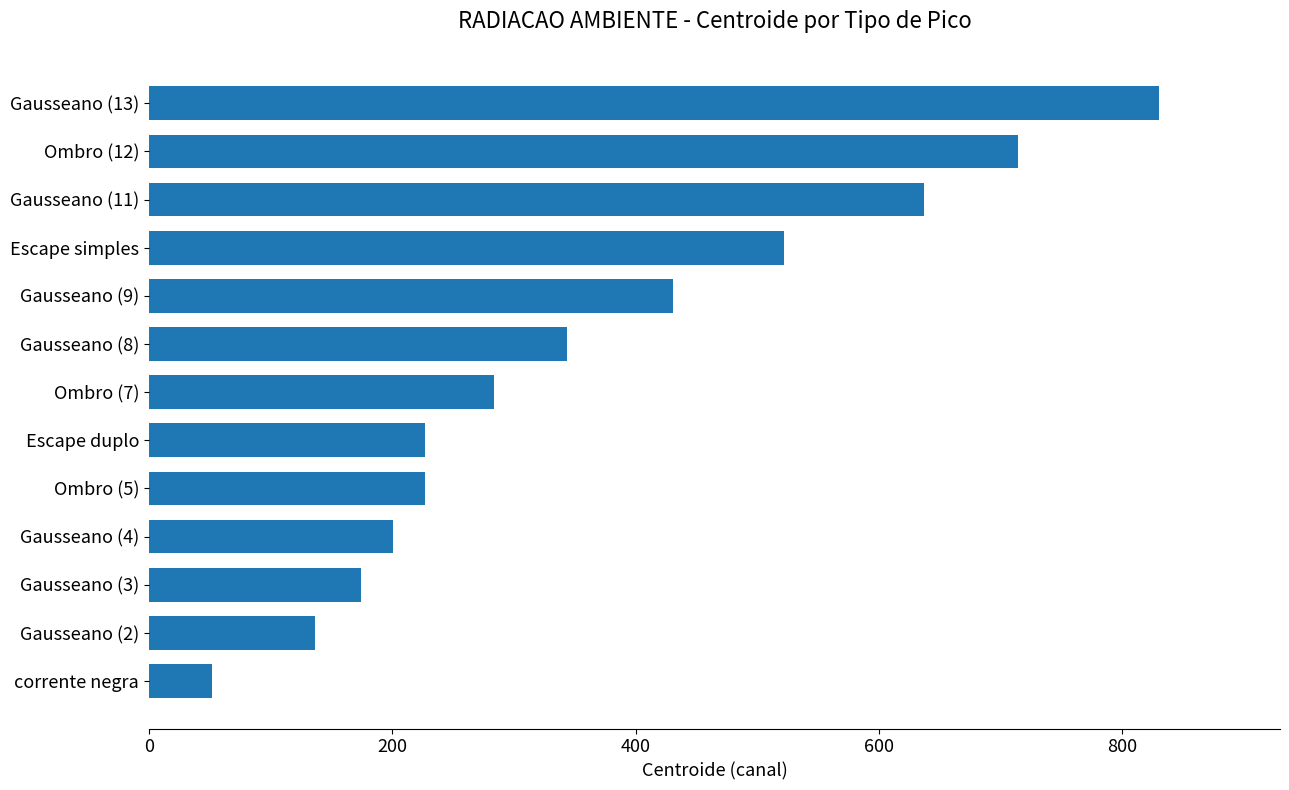

What is the change in value from Gausseano (11) to Gausseano (13)?

+193.2